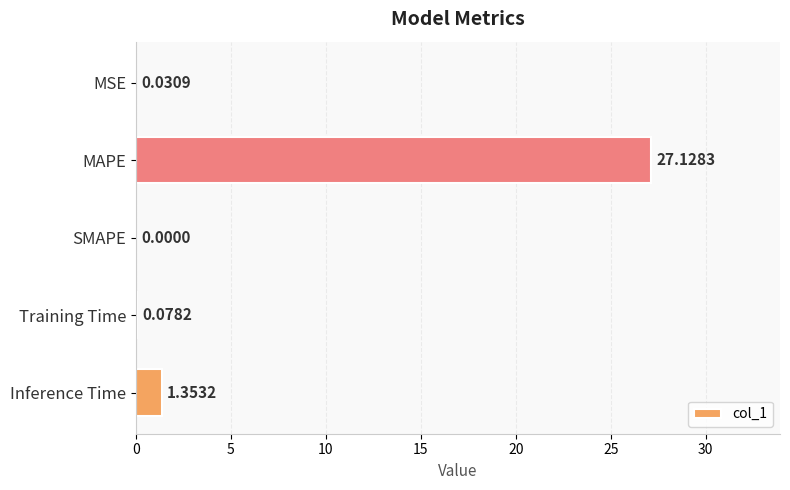

Between Inference Time and Training Time, which is larger?

Inference Time